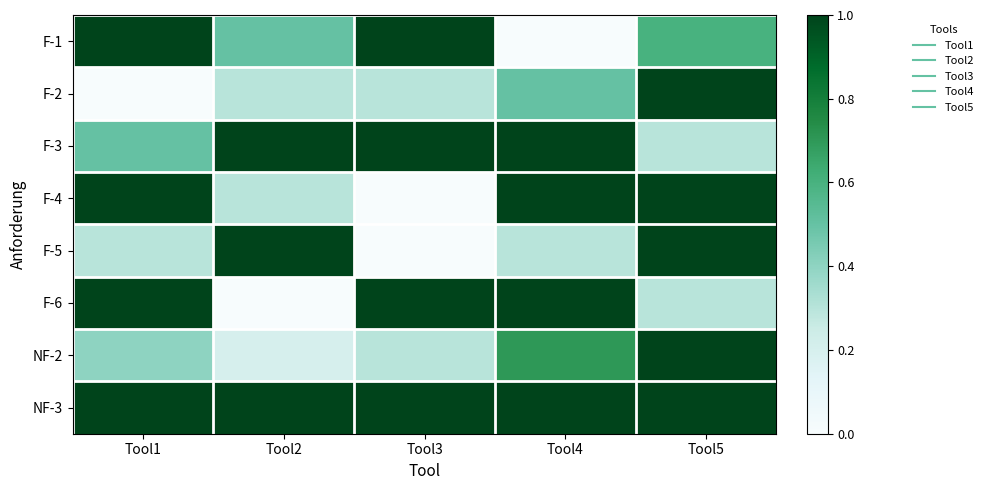

What is the maximum value shown in the chart?

1.0